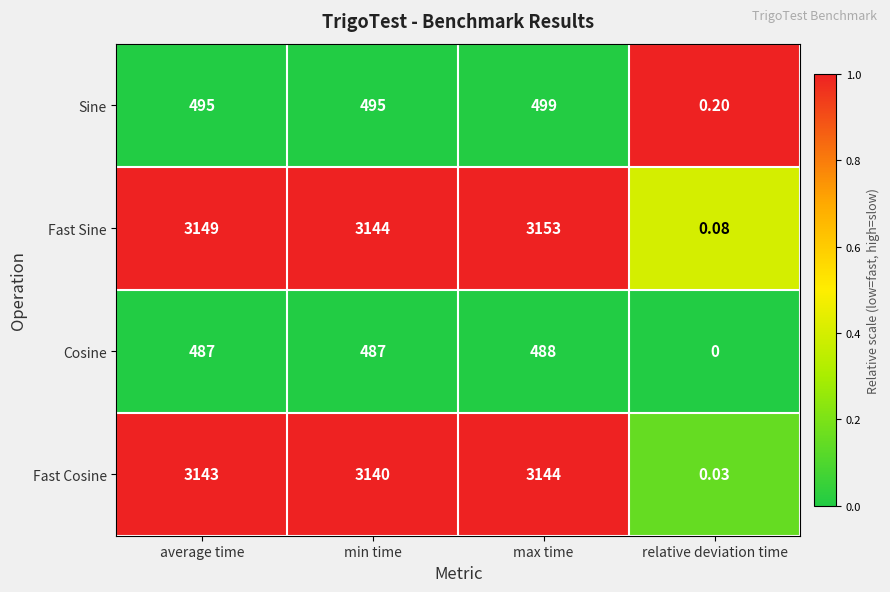

Which series has the widest spread of values?

Fast Sine